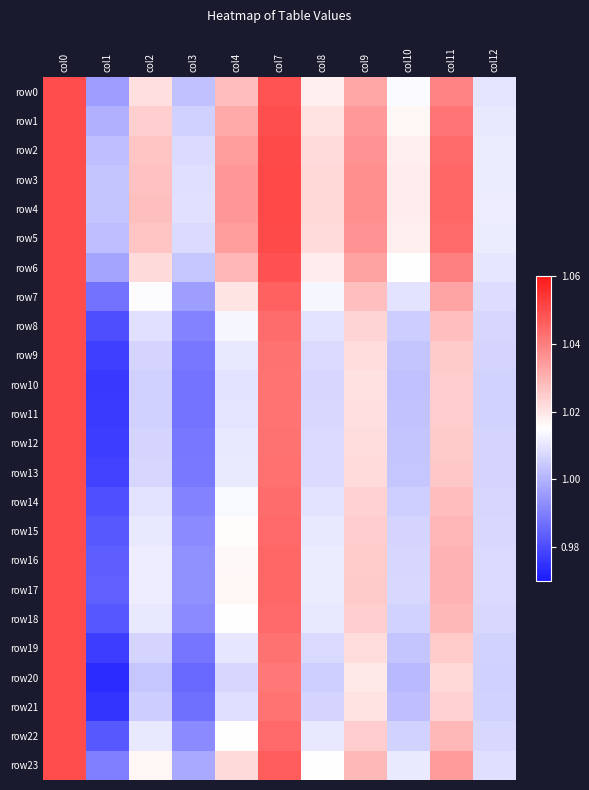

Count the number of categories in the chart.

11